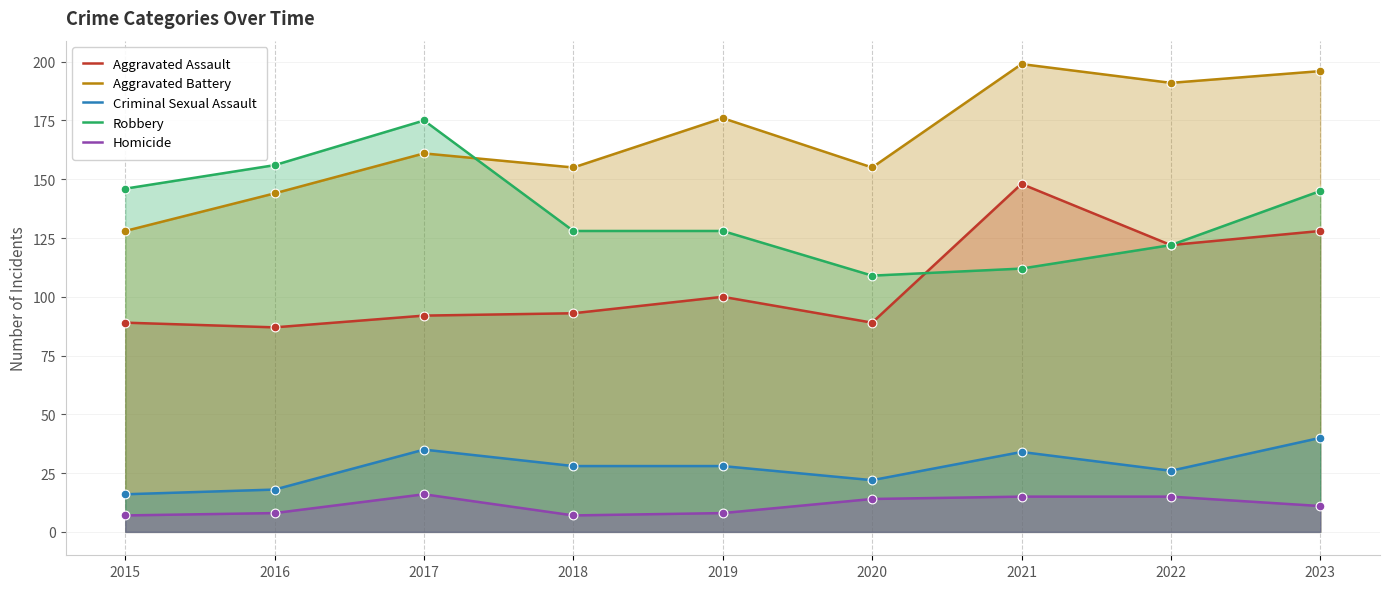

Is the value of Homicide at 2020 greater than the value of Criminal Sexual Assault at 2020?

No